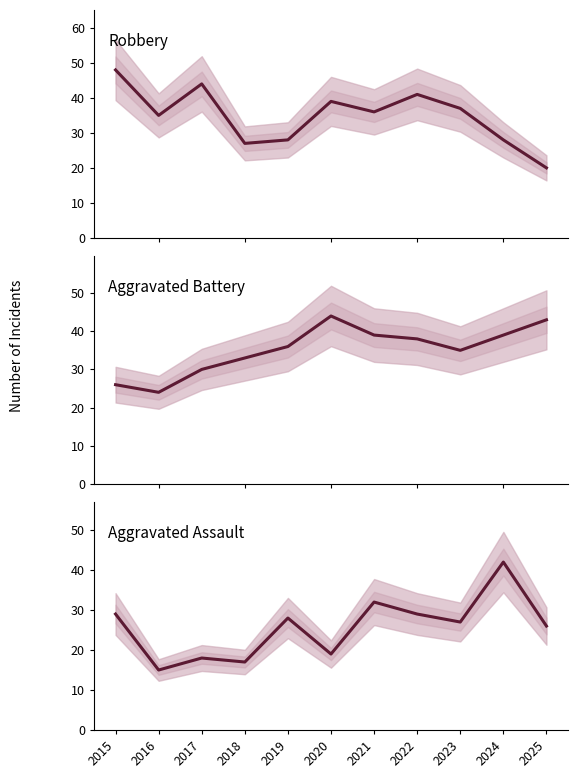

In Aggravated Assault, how many points are higher than both neighbors (excluding endpoints)?

4